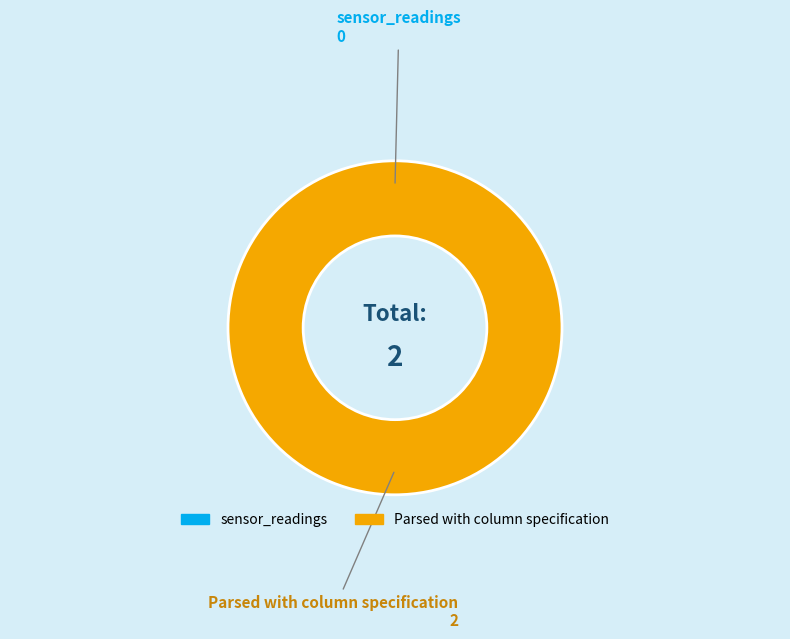

What percentage is the Parsed with column specification slice, to the nearest percent?

100%